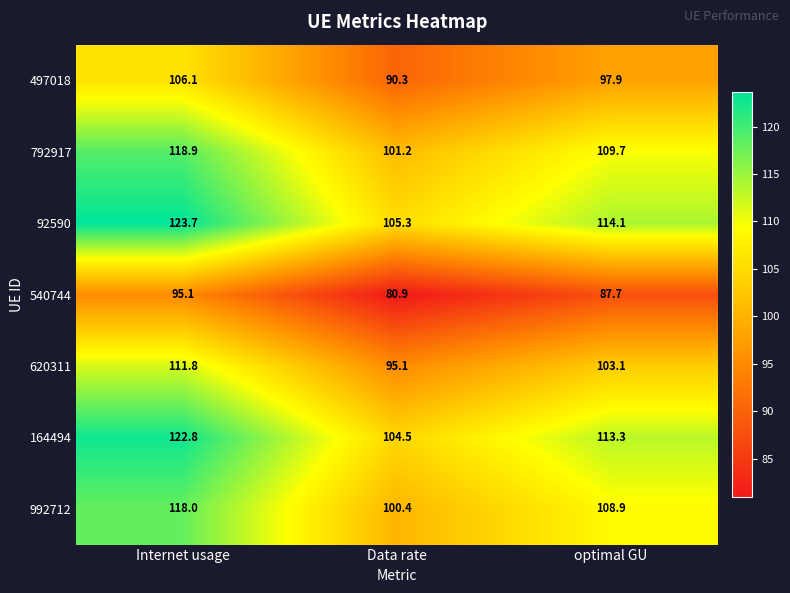

At which label does 92590 reach its peak?

Internet usage